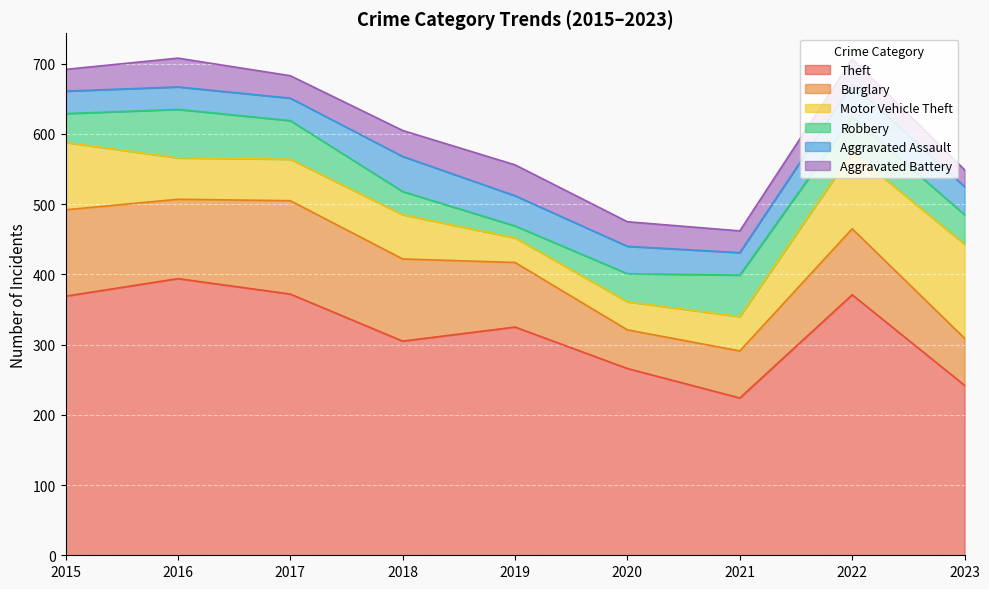

Which category has the lowest value in the Aggravated Battery series?

2023